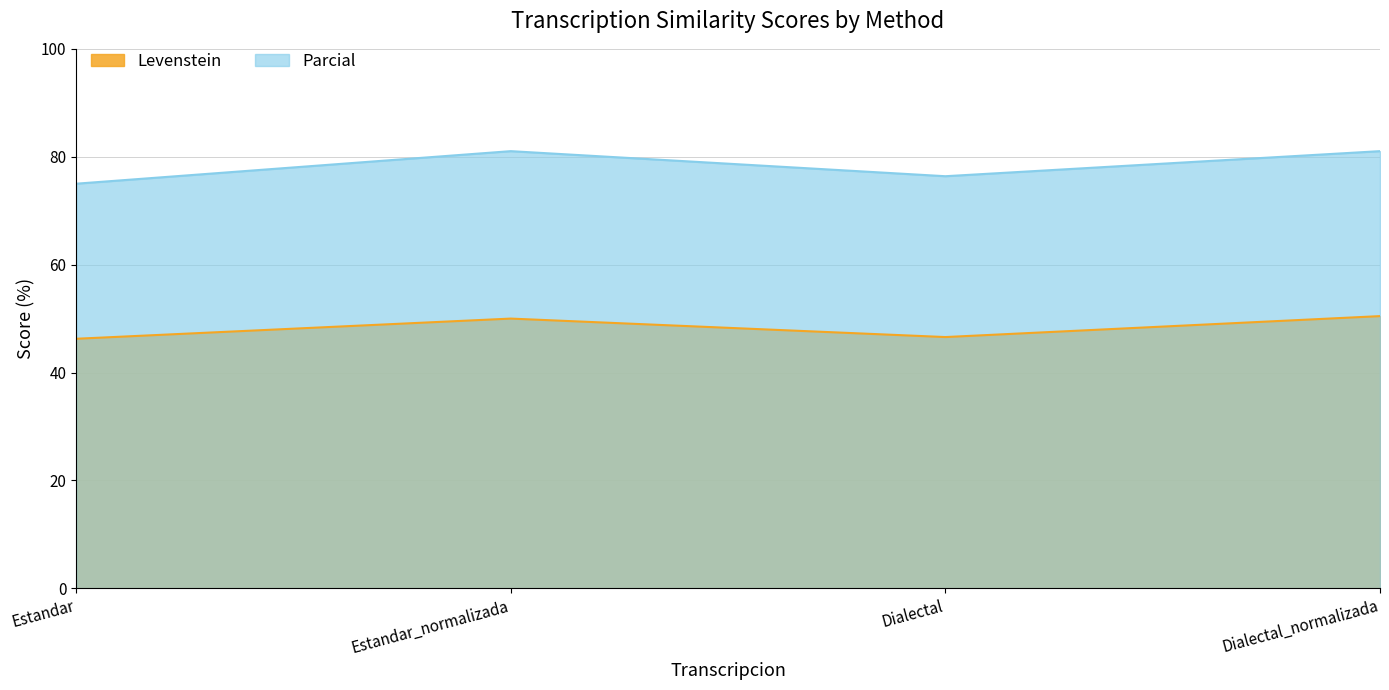

How many values in the Parcial series are below 81?

2